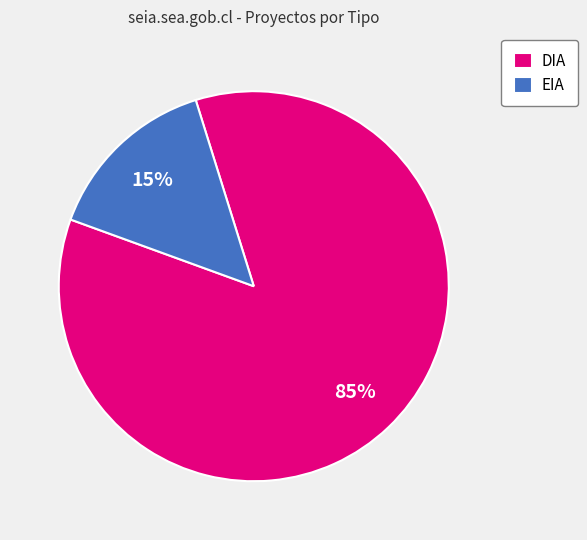

Do DIA and EIA together represent more than half of the pie?

Yes